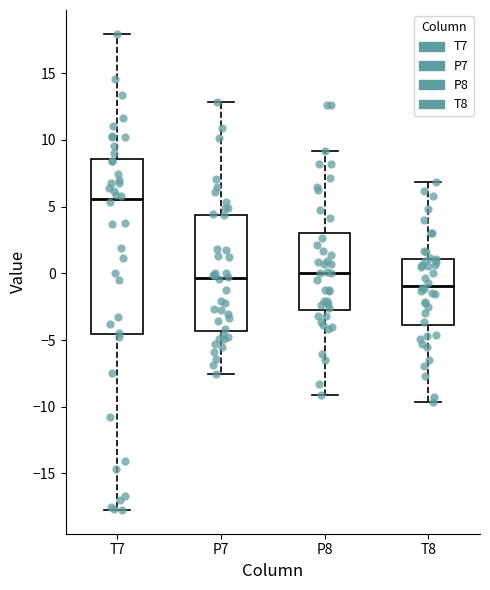

Reading left to right, transcribe this box plot: for each box, give where its median line is, the range the box spans, and where its two whiskers end, as read against the y-axis. The values are not printed on the chart, so give them approximately, as read against the axis.

T7: median 5.5, box -4.5 to 8.5, whiskers -17.5 to 18.0
P7: median -0.5, box -4.5 to 4.5, whiskers -7.5 to 13.0
P8: median 0.0, box -2.5 to 3.0, whiskers -9.0 to 9.0
T8: median -1.0, box -4.0 to 1.0, whiskers -9.5 to 7.0